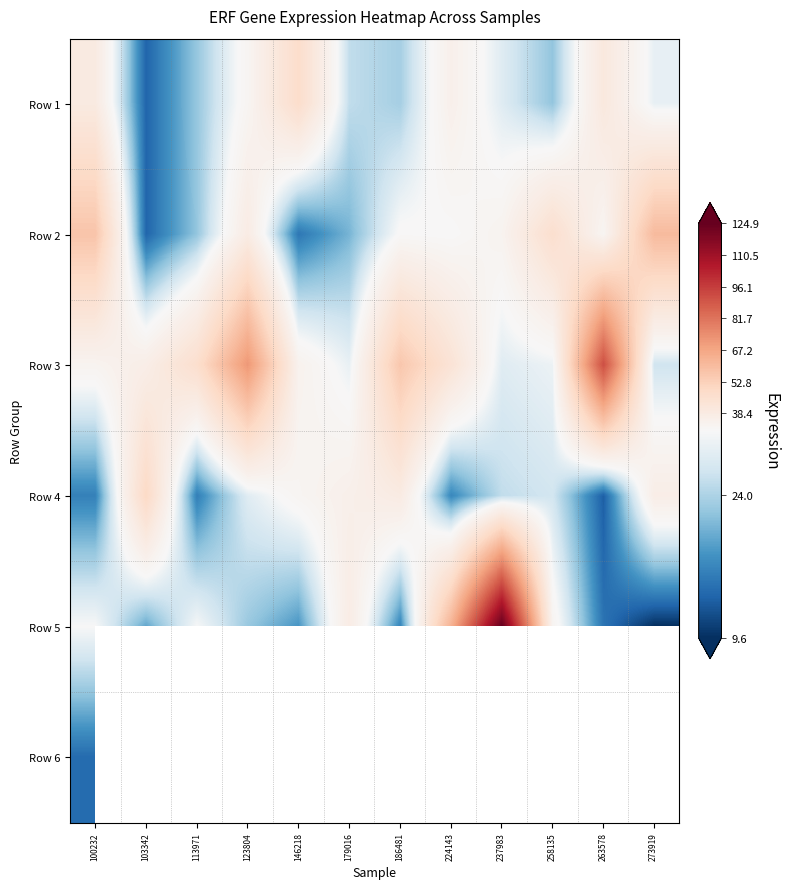

How many series are shown in this chart?

6